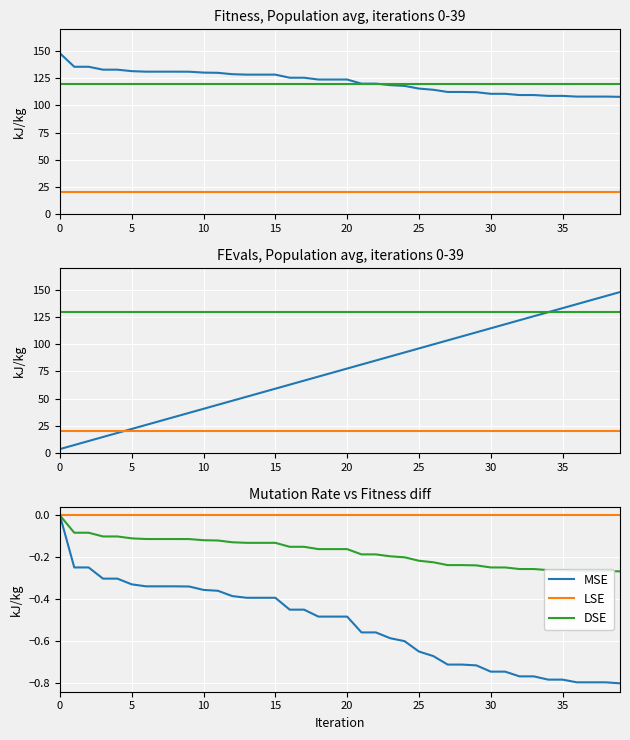

True or false: DSE and MSE cross at least once.

False